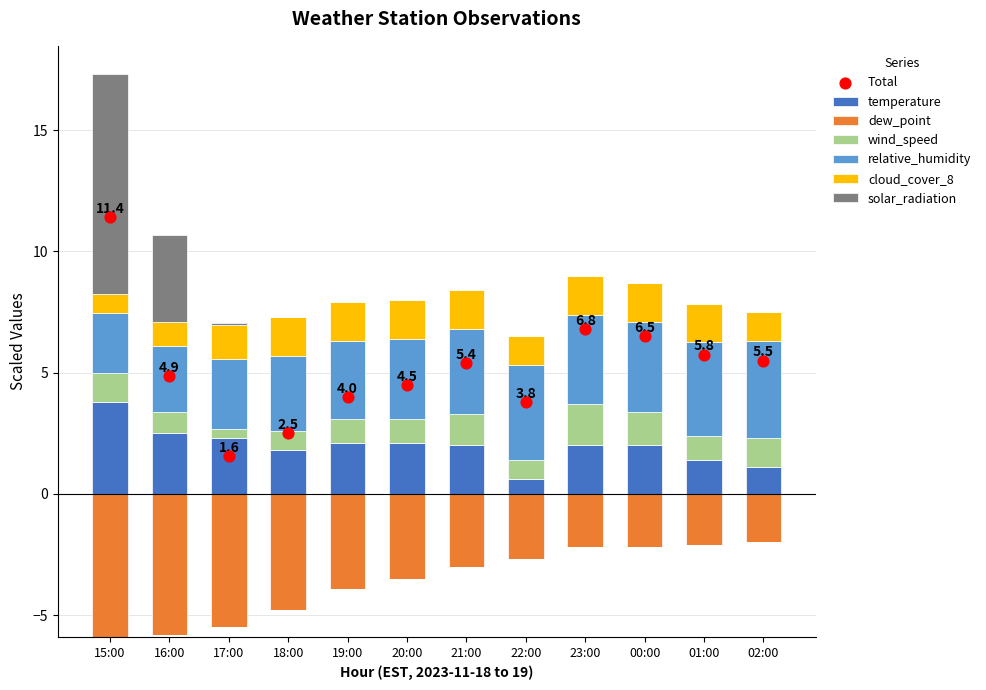

At which category is the sum across all series the highest?

15:00